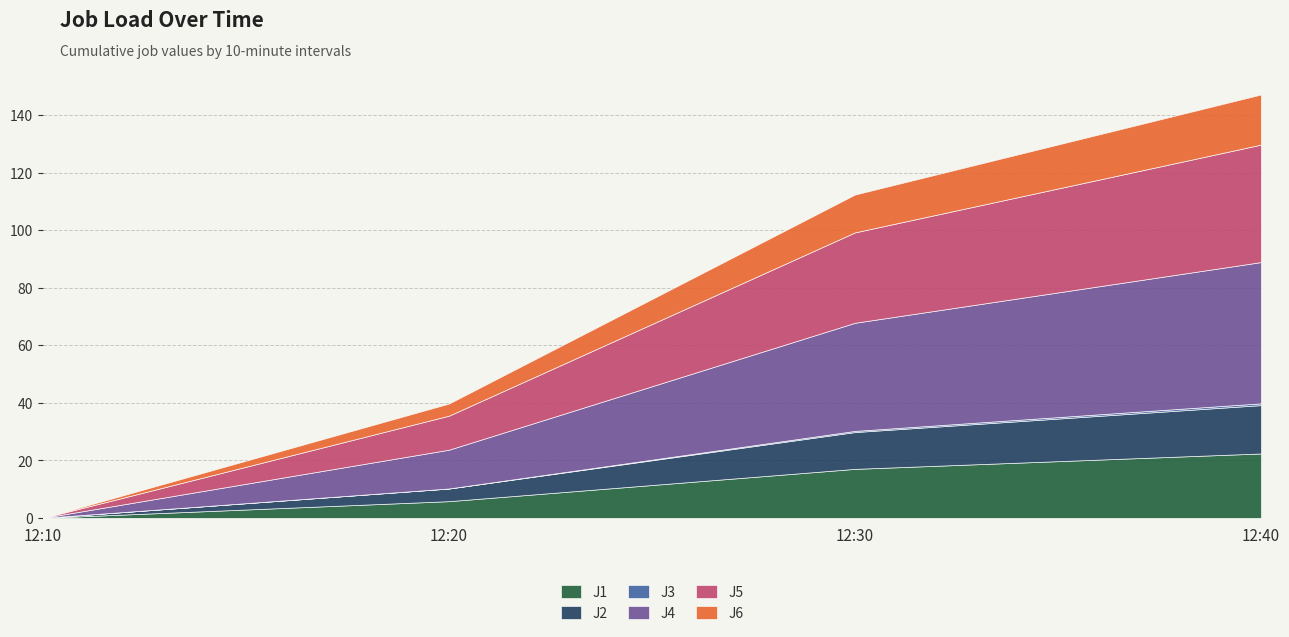

The value of J6 at 12:40 is 17.4. True or false?

True